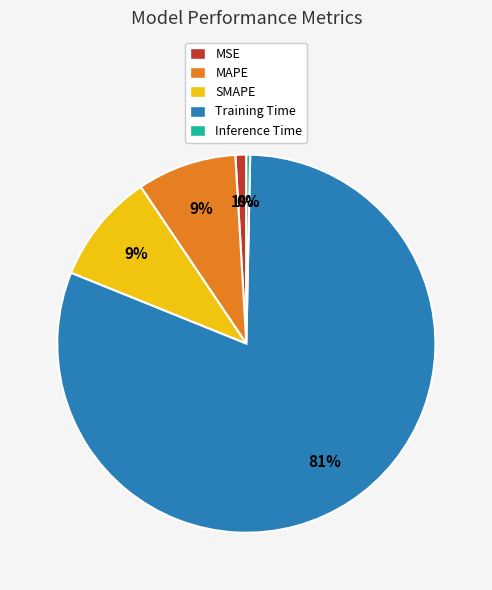

Is it true that Training Time is 81% of the pie?

True